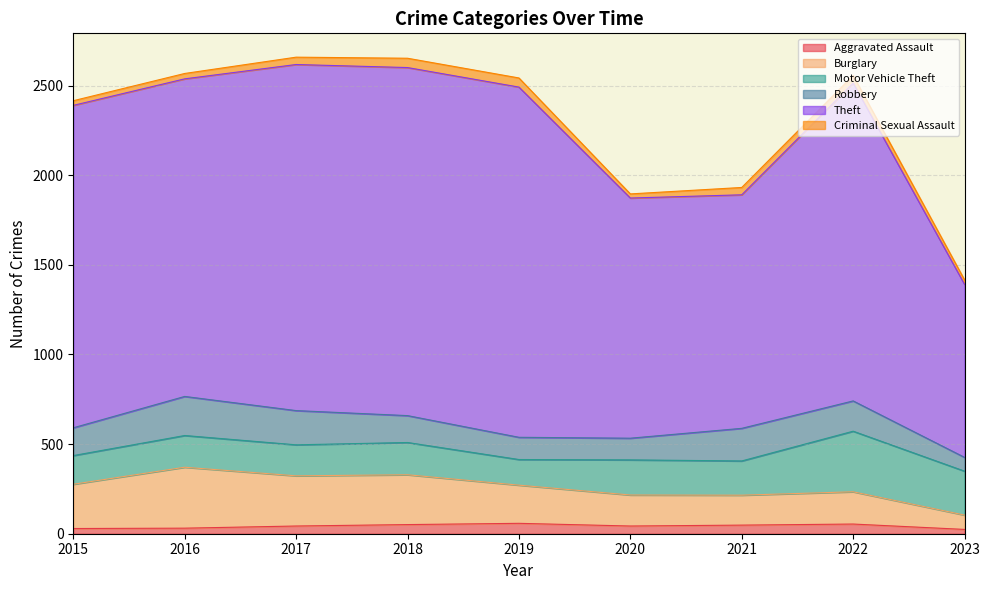

What are all the series names shown in the legend?

Aggravated Assault, Burglary, Motor Vehicle Theft, Robbery, Theft, Criminal Sexual Assault